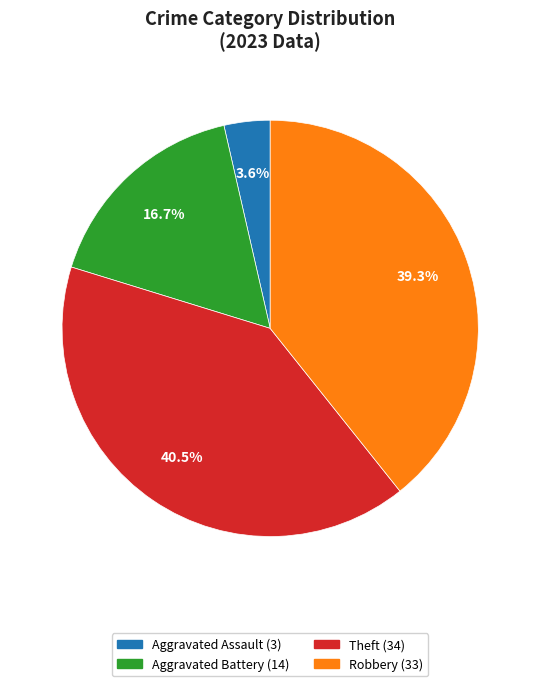

What portion of the pie excludes Aggravated Battery?

83.3%